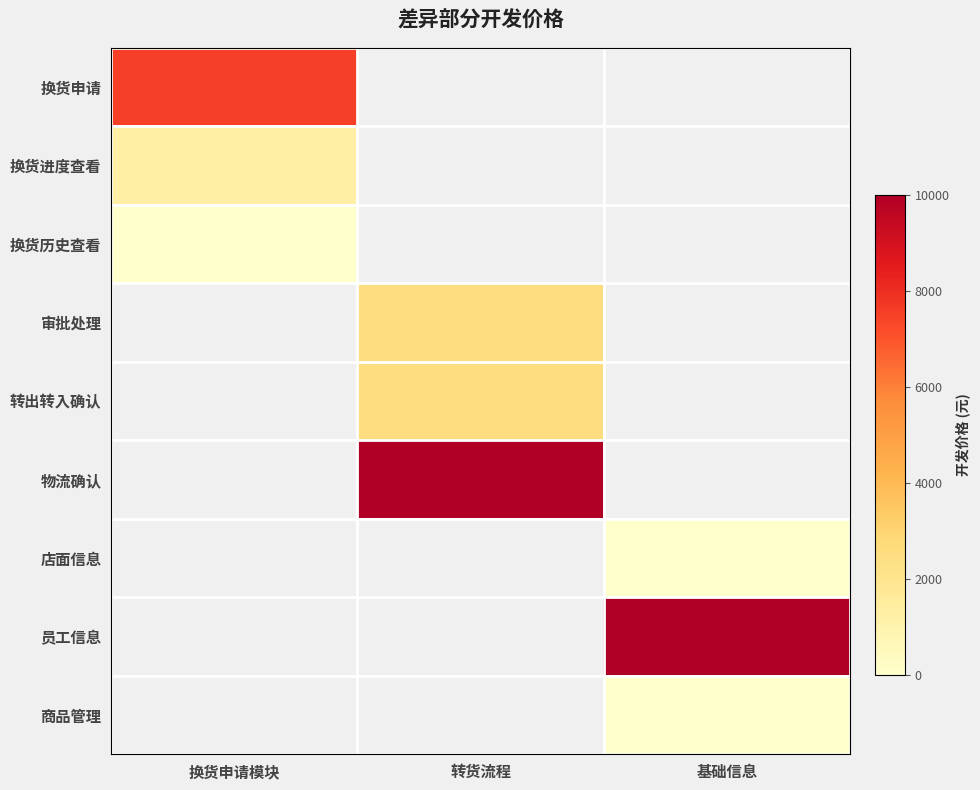

Which label corresponds to the smallest value in the chart?

换货申请模块